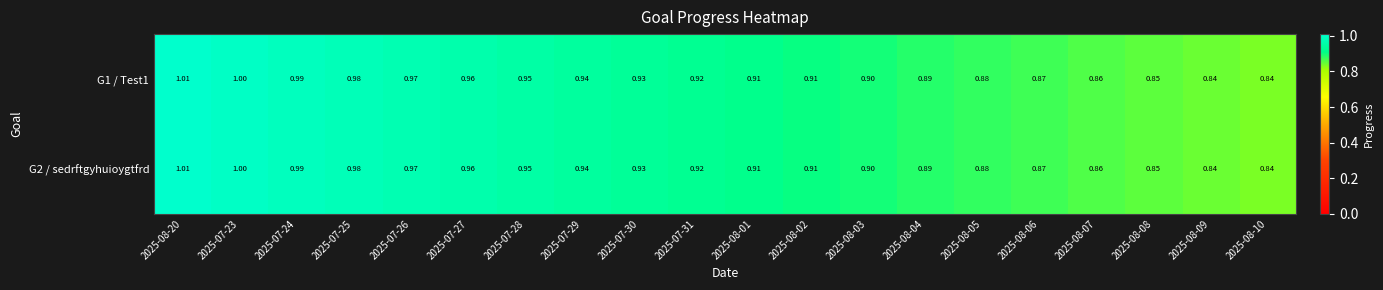

What is the smallest value displayed?

0.8